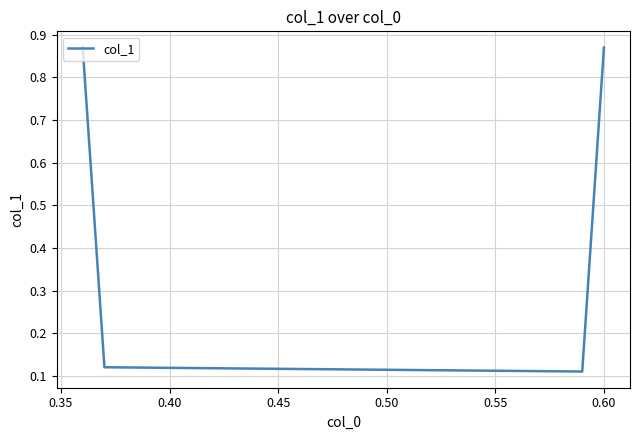

What is the difference between the maximum and minimum values?

0.8